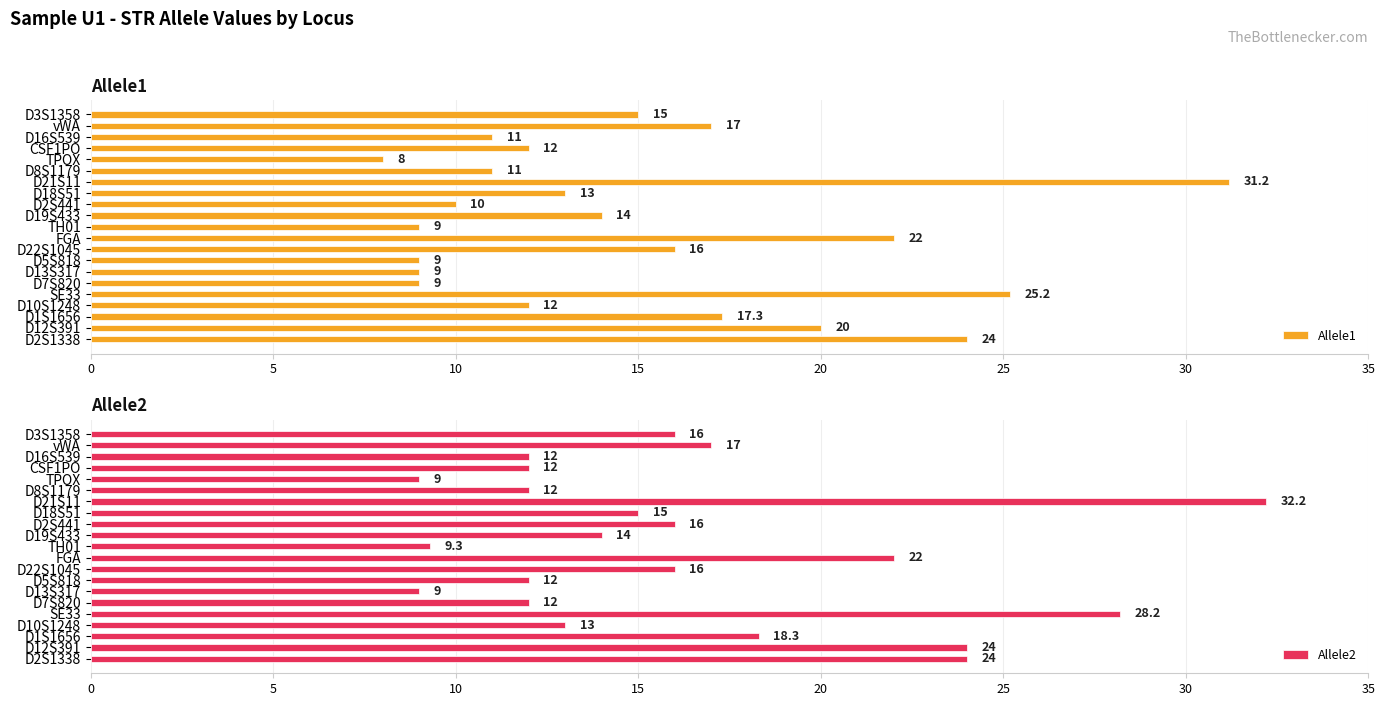

Read the Allele1 value at TPOX.

8.0